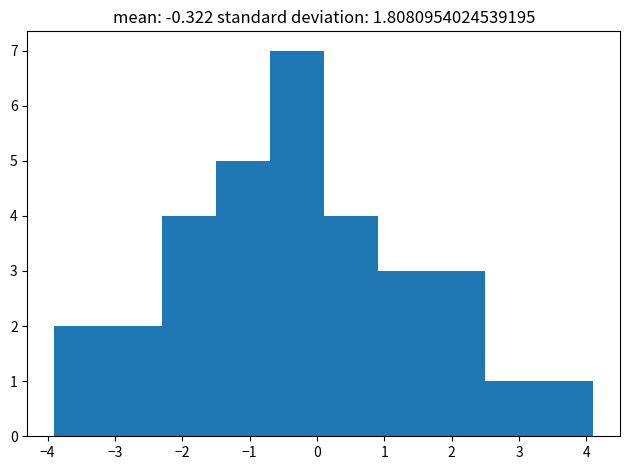

What is the height of the bar covering -3.1 to -2.3 on the x-axis? The values are not printed on the chart, so give them approximately, as read against the axis.

2